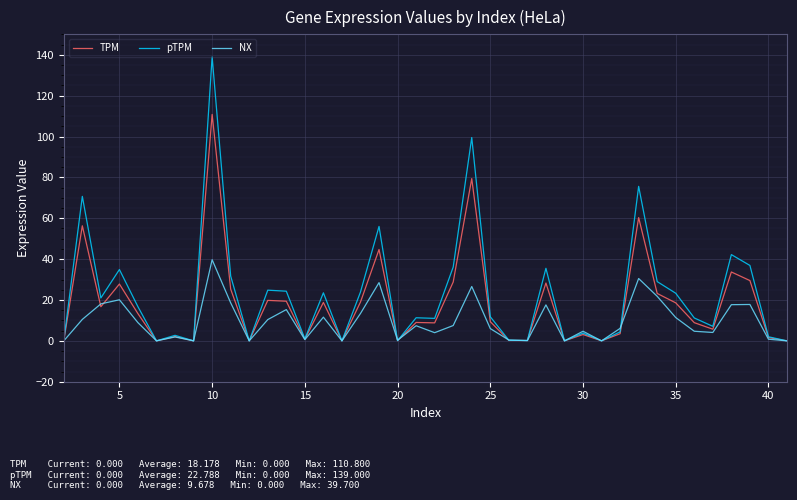

Rank the series by their maximum value, from lowest to highest.

NX, TPM, pTPM